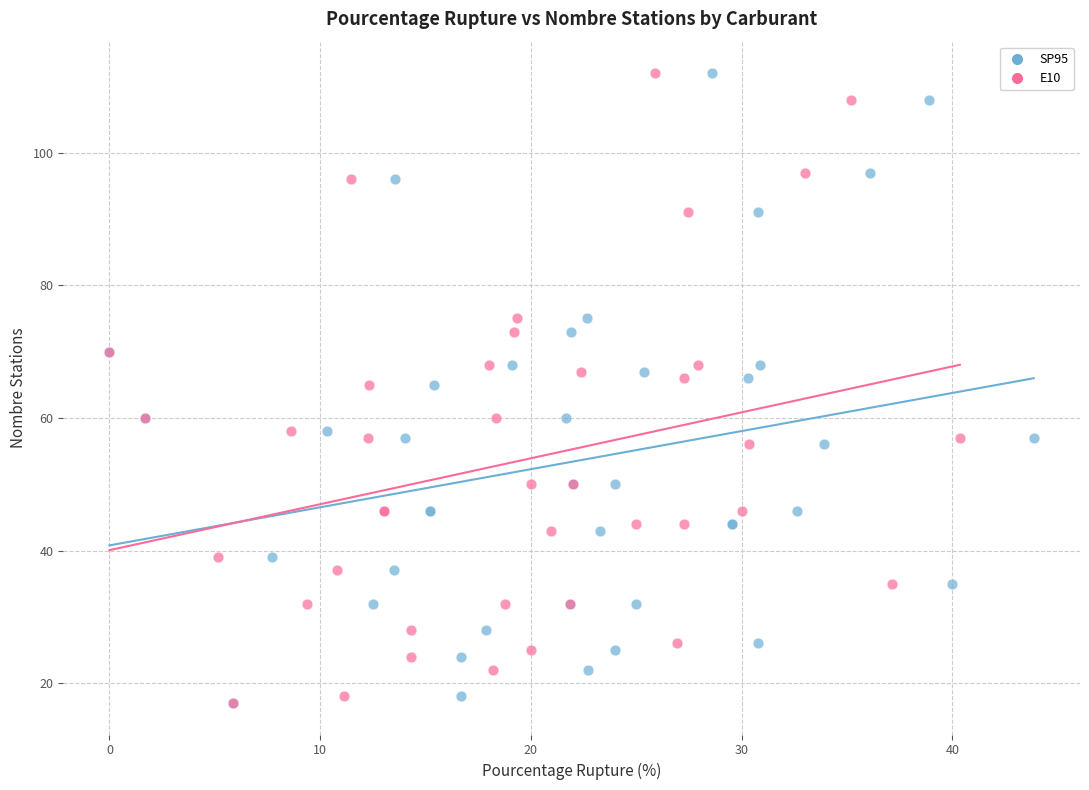

What are all the series names shown in the legend?

SP95, E10